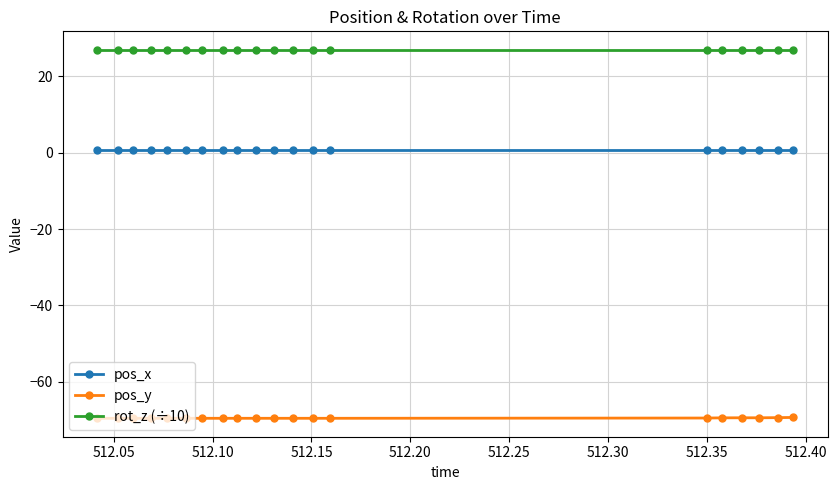

True or false: pos_x and pos_y cross at least once.

False